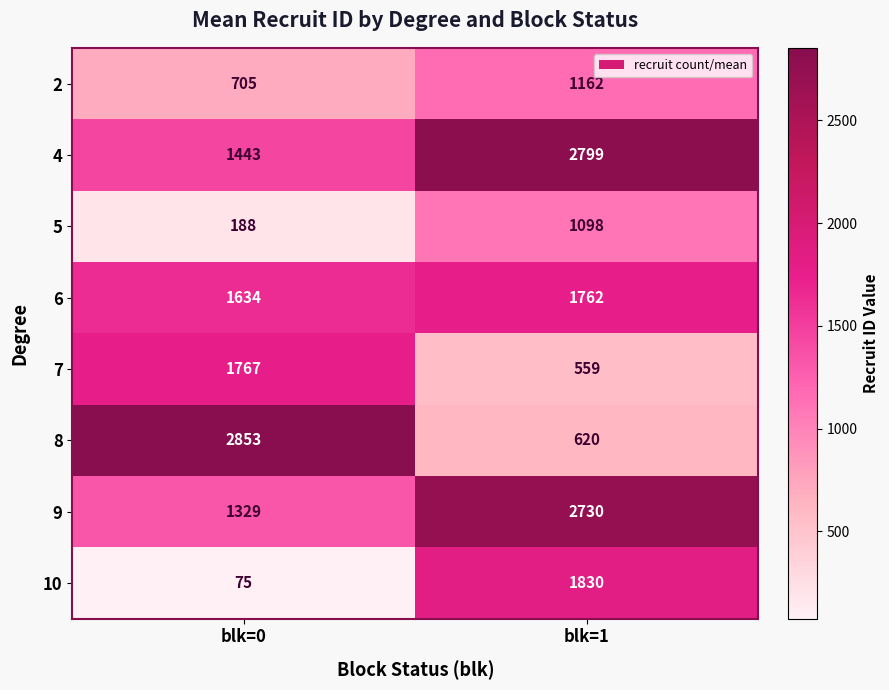

Rank the series by their maximum value, from highest to lowest.

8, 4, 9, 10, 7, 6, 2, 5